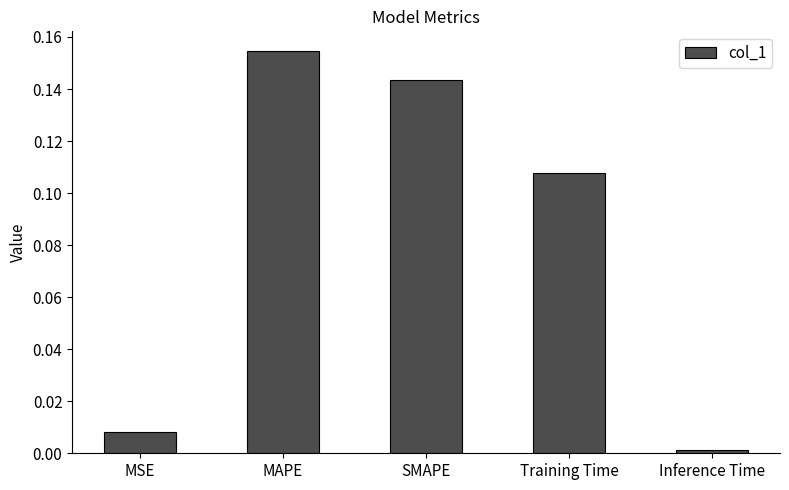

Which label corresponds to the smallest value in the chart?

Inference Time